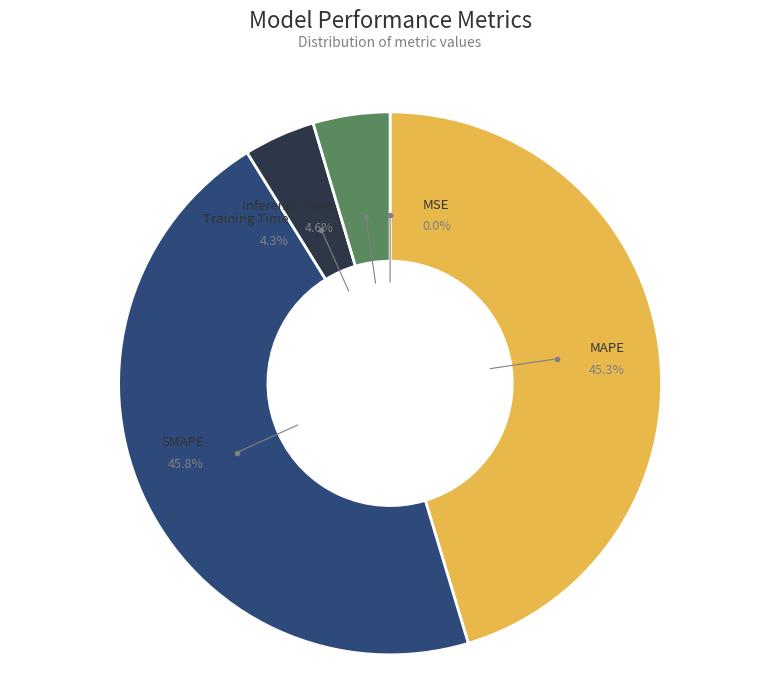

Does any single category account for the majority?

No